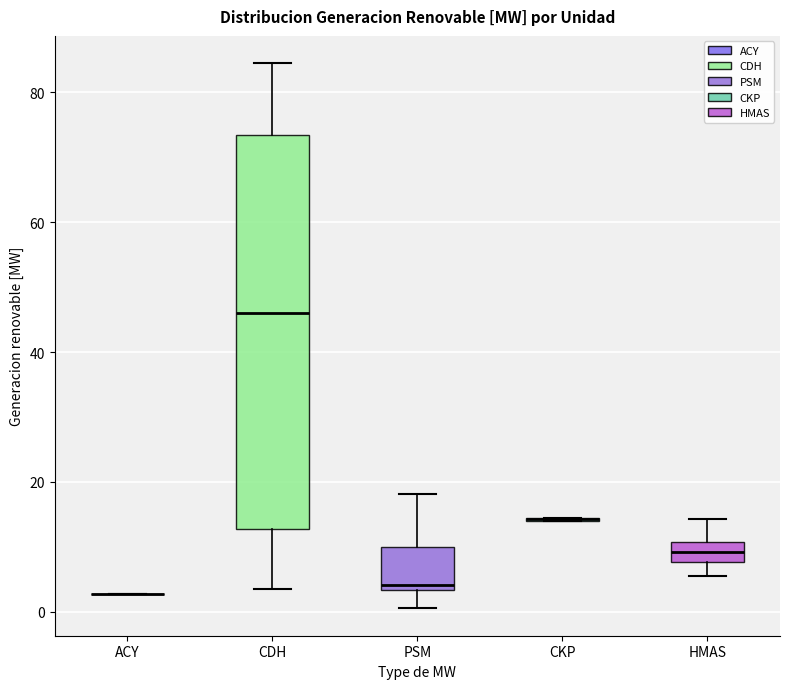

Comparing the boxes themselves (not the whiskers), which one is the tallest?

CDH